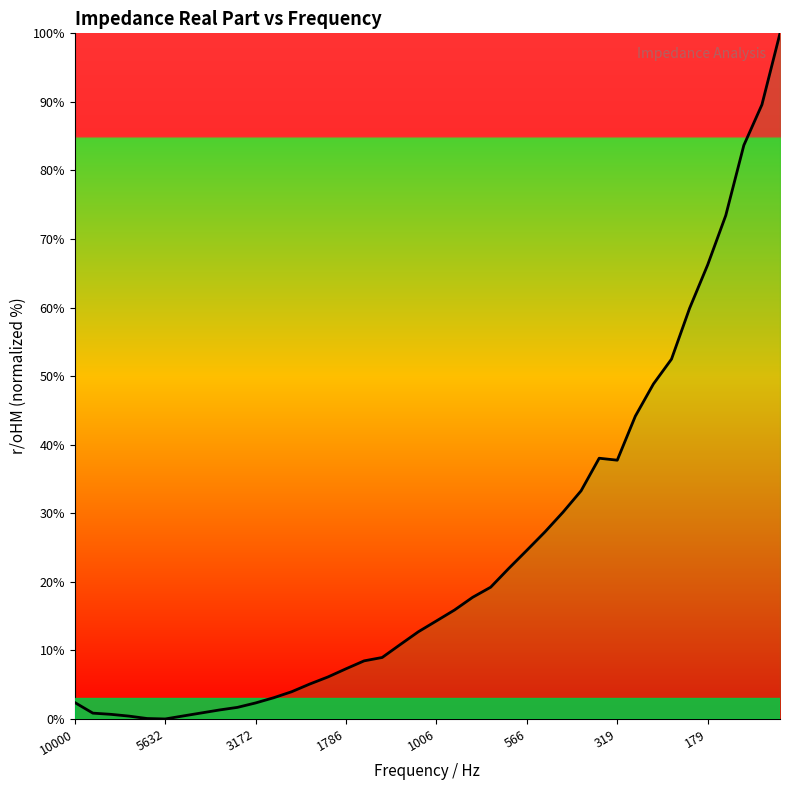

What is the maximum value shown in the chart?

100.0